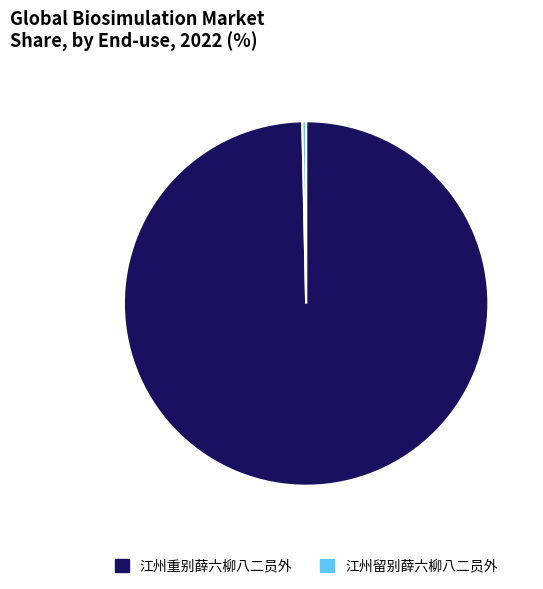

The 江州留别薛六柳八二员外 slice represents 12% of the pie. True or false?

False